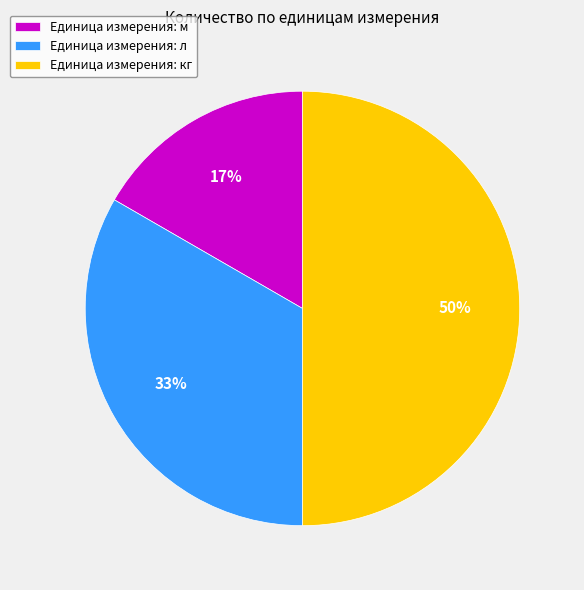

The Единица измерения: кг slice represents 40% of the pie. True or false?

False